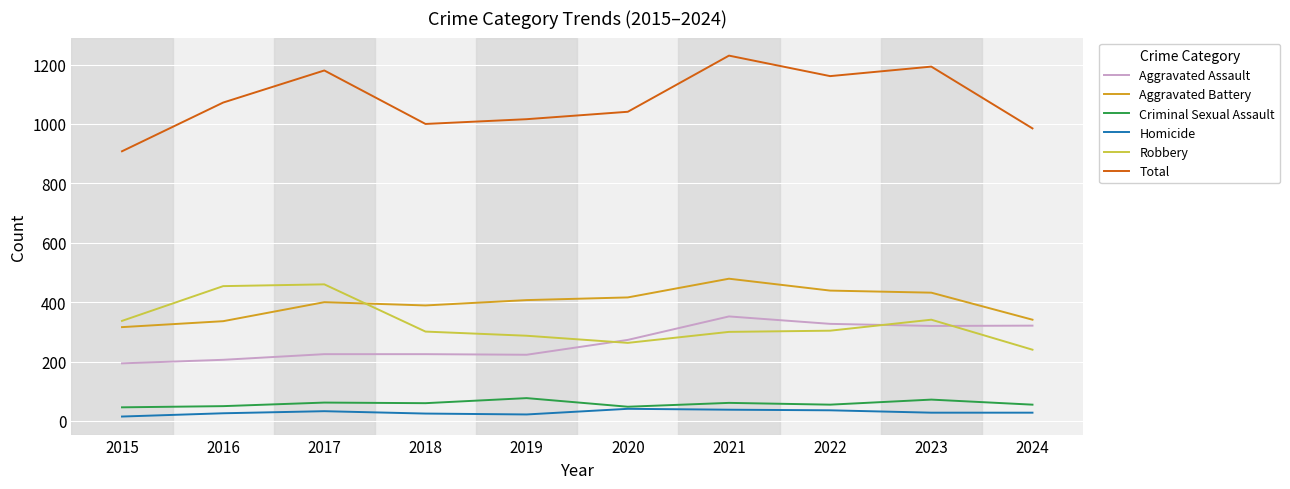

What is the greatest value displayed?

1230